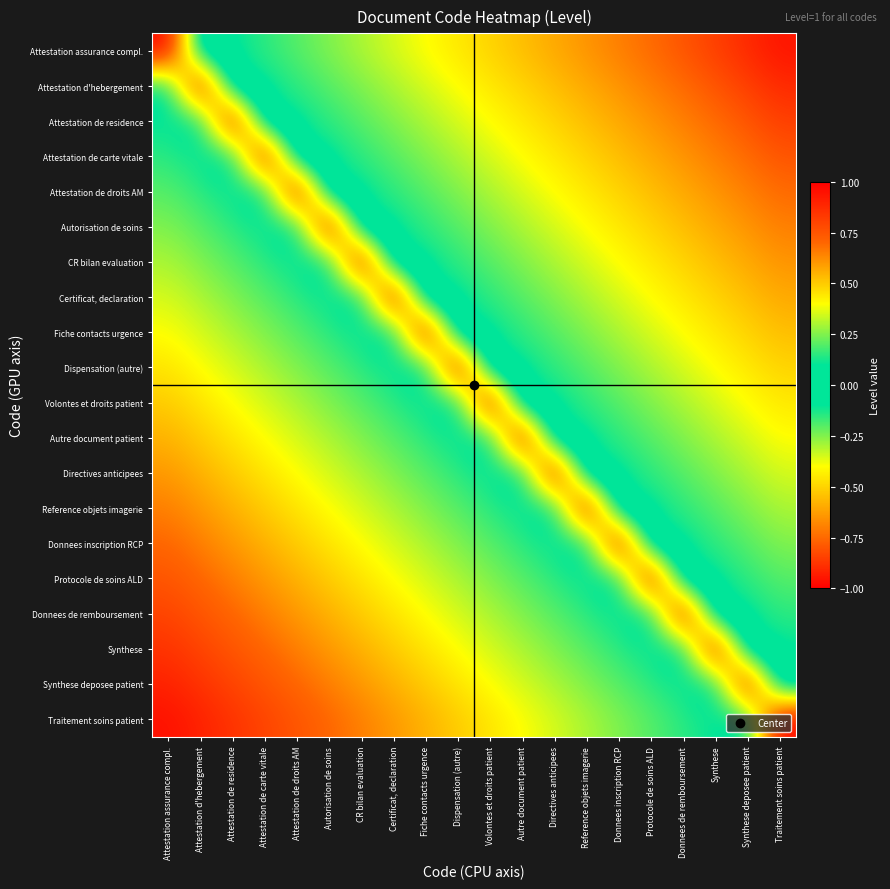

Reading right to left, extract all data points from this chart.

Attestation assurance compl.: Traitement soins patient=-0.9	Synthese deposee patient=-0.9	Synthese=-0.8	Donnees de remboursement=-0.8	Protocole de soins ALD=-0.8	Donnees inscription RCP=-0.7	Reference objets imagerie=-0.7	Directives anticipees=-0.6	Autre document patient=-0.6	Volontes et droits patient=-0.5	Dispensation (autre)=-0.5	Fiche contacts urgence=-0.4	Certificat, declaration=-0.3	CR bilan evaluation=-0.3	Autorisation de soins=-0.2	Attestation de droits AM=-0.2	Attestation de carte vitale=-0.1	Attestation de residence=-0.1	Attestation d'hebergement=-0.1	Attestation assurance compl.=1.0
Attestation d'hebergement: Traitement soins patient=-0.9	Synthese deposee patient=-0.8	Synthese=-0.8	Donnees de remboursement=-0.8	Protocole de soins ALD=-0.7	Donnees inscription RCP=-0.7	Reference objets imagerie=-0.6	Directives anticipees=-0.6	Autre document patient=-0.5	Volontes et droits patient=-0.5	Dispensation (autre)=-0.4	Fiche contacts urgence=-0.3	Certificat, declaration=-0.3	CR bilan evaluation=-0.2	Autorisation de soins=-0.2	Attestation de droits AM=-0.1	Attestation de carte vitale=-0.1	Attestation de residence=-0.1	Attestation d'hebergement=1.0	Attestation assurance compl.=0.1
Attestation de residence: Traitement soins patient=-0.8	Synthese deposee patient=-0.8	Synthese=-0.8	Donnees de remboursement=-0.7	Protocole de soins ALD=-0.7	Donnees inscription RCP=-0.6	Reference objets imagerie=-0.6	Directives anticipees=-0.5	Autre document patient=-0.5	Volontes et droits patient=-0.4	Dispensation (autre)=-0.3	Fiche contacts urgence=-0.3	Certificat, declaration=-0.2	CR bilan evaluation=-0.2	Autorisation de soins=-0.1	Attestation de droits AM=-0.1	Attestation de carte vitale=-0.1	Attestation de residence=1.0	Attestation d'hebergement=0.1	Attestation assurance compl.=0.1
Attestation de carte vitale: Traitement soins patient=-0.8	Synthese deposee patient=-0.8	Synthese=-0.7	Donnees de remboursement=-0.7	Protocole de soins ALD=-0.6	Donnees inscription RCP=-0.6	Reference objets imagerie=-0.5	Directives anticipees=-0.5	Autre document patient=-0.4	Volontes et droits patient=-0.3	Dispensation (autre)=-0.3	Fiche contacts urgence=-0.2	Certificat, declaration=-0.2	CR bilan evaluation=-0.1	Autorisation de soins=-0.1	Attestation de droits AM=-0.1	Attestation de carte vitale=1.0	Attestation de residence=0.1	Attestation d'hebergement=0.1	Attestation assurance compl.=0.1
Attestation de droits AM: Traitement soins patient=-0.8	Synthese deposee patient=-0.7	Synthese=-0.7	Donnees de remboursement=-0.6	Protocole de soins ALD=-0.6	Donnees inscription RCP=-0.5	Reference objets imagerie=-0.5	Directives anticipees=-0.4	Autre document patient=-0.3	Volontes et droits patient=-0.3	Dispensation (autre)=-0.2	Fiche contacts urgence=-0.2	Certificat, declaration=-0.1	CR bilan evaluation=-0.1	Autorisation de soins=-0.1	Attestation de droits AM=1.0	Attestation de carte vitale=0.1	Attestation de residence=0.1	Attestation d'hebergement=0.1	Attestation assurance compl.=0.2
Autorisation de soins: Traitement soins patient=-0.7	Synthese deposee patient=-0.7	Synthese=-0.6	Donnees de remboursement=-0.6	Protocole de soins ALD=-0.5	Donnees inscription RCP=-0.5	Reference objets imagerie=-0.4	Directives anticipees=-0.3	Autre document patient=-0.3	Volontes et droits patient=-0.2	Dispensation (autre)=-0.2	Fiche contacts urgence=-0.1	Certificat, declaration=-0.1	CR bilan evaluation=-0.1	Autorisation de soins=1.0	Attestation de droits AM=0.1	Attestation de carte vitale=0.1	Attestation de residence=0.1	Attestation d'hebergement=0.2	Attestation assurance compl.=0.2
CR bilan evaluation: Traitement soins patient=-0.7	Synthese deposee patient=-0.6	Synthese=-0.6	Donnees de remboursement=-0.5	Protocole de soins ALD=-0.5	Donnees inscription RCP=-0.4	Reference objets imagerie=-0.3	Directives anticipees=-0.3	Autre document patient=-0.2	Volontes et droits patient=-0.2	Dispensation (autre)=-0.1	Fiche contacts urgence=-0.1	Certificat, declaration=-0.1	CR bilan evaluation=1.0	Autorisation de soins=0.1	Attestation de droits AM=0.1	Attestation de carte vitale=0.1	Attestation de residence=0.2	Attestation d'hebergement=0.2	Attestation assurance compl.=0.3
Certificat, declaration: Traitement soins patient=-0.6	Synthese deposee patient=-0.6	Synthese=-0.5	Donnees de remboursement=-0.5	Protocole de soins ALD=-0.4	Donnees inscription RCP=-0.3	Reference objets imagerie=-0.3	Directives anticipees=-0.2	Autre document patient=-0.2	Volontes et droits patient=-0.1	Dispensation (autre)=-0.1	Fiche contacts urgence=-0.1	Certificat, declaration=1.0	CR bilan evaluation=0.1	Autorisation de soins=0.1	Attestation de droits AM=0.1	Attestation de carte vitale=0.2	Attestation de residence=0.2	Attestation d'hebergement=0.3	Attestation assurance compl.=0.3
Fiche contacts urgence: Traitement soins patient=-0.6	Synthese deposee patient=-0.5	Synthese=-0.5	Donnees de remboursement=-0.4	Protocole de soins ALD=-0.3	Donnees inscription RCP=-0.3	Reference objets imagerie=-0.2	Directives anticipees=-0.2	Autre document patient=-0.1	Volontes et droits patient=-0.1	Dispensation (autre)=-0.1	Fiche contacts urgence=1.0	Certificat, declaration=0.1	CR bilan evaluation=0.1	Autorisation de soins=0.1	Attestation de droits AM=0.2	Attestation de carte vitale=0.2	Attestation de residence=0.3	Attestation d'hebergement=0.3	Attestation assurance compl.=0.4
Dispensation (autre): Traitement soins patient=-0.5	Synthese deposee patient=-0.5	Synthese=-0.4	Donnees de remboursement=-0.3	Protocole de soins ALD=-0.3	Donnees inscription RCP=-0.2	Reference objets imagerie=-0.2	Directives anticipees=-0.1	Autre document patient=-0.1	Volontes et droits patient=-0.1	Dispensation (autre)=1.0	Fiche contacts urgence=0.1	Certificat, declaration=0.1	CR bilan evaluation=0.1	Autorisation de soins=0.2	Attestation de droits AM=0.2	Attestation de carte vitale=0.3	Attestation de residence=0.3	Attestation d'hebergement=0.4	Attestation assurance compl.=0.5
Volontes et droits patient: Traitement soins patient=-0.5	Synthese deposee patient=-0.4	Synthese=-0.3	Donnees de remboursement=-0.3	Protocole de soins ALD=-0.2	Donnees inscription RCP=-0.2	Reference objets imagerie=-0.1	Directives anticipees=-0.1	Autre document patient=-0.1	Volontes et droits patient=1.0	Dispensation (autre)=0.1	Fiche contacts urgence=0.1	Certificat, declaration=0.1	CR bilan evaluation=0.2	Autorisation de soins=0.2	Attestation de droits AM=0.3	Attestation de carte vitale=0.3	Attestation de residence=0.4	Attestation d'hebergement=0.5	Attestation assurance compl.=0.5
Autre document patient: Traitement soins patient=-0.4	Synthese deposee patient=-0.3	Synthese=-0.3	Donnees de remboursement=-0.2	Protocole de soins ALD=-0.2	Donnees inscription RCP=-0.1	Reference objets imagerie=-0.1	Directives anticipees=-0.1	Autre document patient=1.0	Volontes et droits patient=0.1	Dispensation (autre)=0.1	Fiche contacts urgence=0.1	Certificat, declaration=0.2	CR bilan evaluation=0.2	Autorisation de soins=0.3	Attestation de droits AM=0.3	Attestation de carte vitale=0.4	Attestation de residence=0.5	Attestation d'hebergement=0.5	Attestation assurance compl.=0.6
Directives anticipees: Traitement soins patient=-0.3	Synthese deposee patient=-0.3	Synthese=-0.2	Donnees de remboursement=-0.2	Protocole de soins ALD=-0.1	Donnees inscription RCP=-0.1	Reference objets imagerie=-0.1	Directives anticipees=1.0	Autre document patient=0.1	Volontes et droits patient=0.1	Dispensation (autre)=0.1	Fiche contacts urgence=0.2	Certificat, declaration=0.2	CR bilan evaluation=0.3	Autorisation de soins=0.3	Attestation de droits AM=0.4	Attestation de carte vitale=0.5	Attestation de residence=0.5	Attestation d'hebergement=0.6	Attestation assurance compl.=0.6
Reference objets imagerie: Traitement soins patient=-0.3	Synthese deposee patient=-0.2	Synthese=-0.2	Donnees de remboursement=-0.1	Protocole de soins ALD=-0.1	Donnees inscription RCP=-0.1	Reference objets imagerie=1.0	Directives anticipees=0.1	Autre document patient=0.1	Volontes et droits patient=0.1	Dispensation (autre)=0.2	Fiche contacts urgence=0.2	Certificat, declaration=0.3	CR bilan evaluation=0.3	Autorisation de soins=0.4	Attestation de droits AM=0.5	Attestation de carte vitale=0.5	Attestation de residence=0.6	Attestation d'hebergement=0.6	Attestation assurance compl.=0.7
Donnees inscription RCP: Traitement soins patient=-0.2	Synthese deposee patient=-0.2	Synthese=-0.1	Donnees de remboursement=-0.1	Protocole de soins ALD=-0.1	Donnees inscription RCP=1.0	Reference objets imagerie=0.1	Directives anticipees=0.1	Autre document patient=0.1	Volontes et droits patient=0.2	Dispensation (autre)=0.2	Fiche contacts urgence=0.3	Certificat, declaration=0.3	CR bilan evaluation=0.4	Autorisation de soins=0.5	Attestation de droits AM=0.5	Attestation de carte vitale=0.6	Attestation de residence=0.6	Attestation d'hebergement=0.7	Attestation assurance compl.=0.7
Protocole de soins ALD: Traitement soins patient=-0.2	Synthese deposee patient=-0.1	Synthese=-0.1	Donnees de remboursement=-0.1	Protocole de soins ALD=1.0	Donnees inscription RCP=0.1	Reference objets imagerie=0.1	Directives anticipees=0.1	Autre document patient=0.2	Volontes et droits patient=0.2	Dispensation (autre)=0.3	Fiche contacts urgence=0.3	Certificat, declaration=0.4	CR bilan evaluation=0.5	Autorisation de soins=0.5	Attestation de droits AM=0.6	Attestation de carte vitale=0.6	Attestation de residence=0.7	Attestation d'hebergement=0.7	Attestation assurance compl.=0.8
Donnees de remboursement: Traitement soins patient=-0.1	Synthese deposee patient=-0.1	Synthese=-0.1	Donnees de remboursement=1.0	Protocole de soins ALD=0.1	Donnees inscription RCP=0.1	Reference objets imagerie=0.1	Directives anticipees=0.2	Autre document patient=0.2	Volontes et droits patient=0.3	Dispensation (autre)=0.3	Fiche contacts urgence=0.4	Certificat, declaration=0.5	CR bilan evaluation=0.5	Autorisation de soins=0.6	Attestation de droits AM=0.6	Attestation de carte vitale=0.7	Attestation de residence=0.7	Attestation d'hebergement=0.8	Attestation assurance compl.=0.8
Synthese: Traitement soins patient=-0.1	Synthese deposee patient=-0.1	Synthese=1.0	Donnees de remboursement=0.1	Protocole de soins ALD=0.1	Donnees inscription RCP=0.1	Reference objets imagerie=0.2	Directives anticipees=0.2	Autre document patient=0.3	Volontes et droits patient=0.3	Dispensation (autre)=0.4	Fiche contacts urgence=0.5	Certificat, declaration=0.5	CR bilan evaluation=0.6	Autorisation de soins=0.6	Attestation de droits AM=0.7	Attestation de carte vitale=0.7	Attestation de residence=0.8	Attestation d'hebergement=0.8	Attestation assurance compl.=0.8
Synthese deposee patient: Traitement soins patient=-0.1	Synthese deposee patient=1.0	Synthese=0.1	Donnees de remboursement=0.1	Protocole de soins ALD=0.1	Donnees inscription RCP=0.2	Reference objets imagerie=0.2	Directives anticipees=0.3	Autre document patient=0.3	Volontes et droits patient=0.4	Dispensation (autre)=0.5	Fiche contacts urgence=0.5	Certificat, declaration=0.6	CR bilan evaluation=0.6	Autorisation de soins=0.7	Attestation de droits AM=0.7	Attestation de carte vitale=0.8	Attestation de residence=0.8	Attestation d'hebergement=0.8	Attestation assurance compl.=0.9
Traitement soins patient: Traitement soins patient=1.0	Synthese deposee patient=0.1	Synthese=0.1	Donnees de remboursement=0.1	Protocole de soins ALD=0.2	Donnees inscription RCP=0.2	Reference objets imagerie=0.3	Directives anticipees=0.3	Autre document patient=0.4	Volontes et droits patient=0.5	Dispensation (autre)=0.5	Fiche contacts urgence=0.6	Certificat, declaration=0.6	CR bilan evaluation=0.7	Autorisation de soins=0.7	Attestation de droits AM=0.8	Attestation de carte vitale=0.8	Attestation de residence=0.8	Attestation d'hebergement=0.9	Attestation assurance compl.=0.9